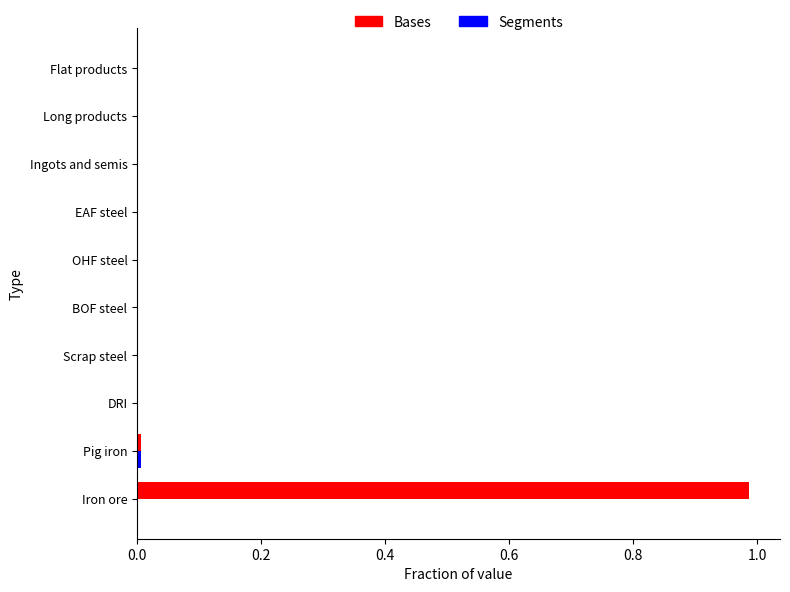

The Bases series shows 0.0 at EAF steel. True or false?

True